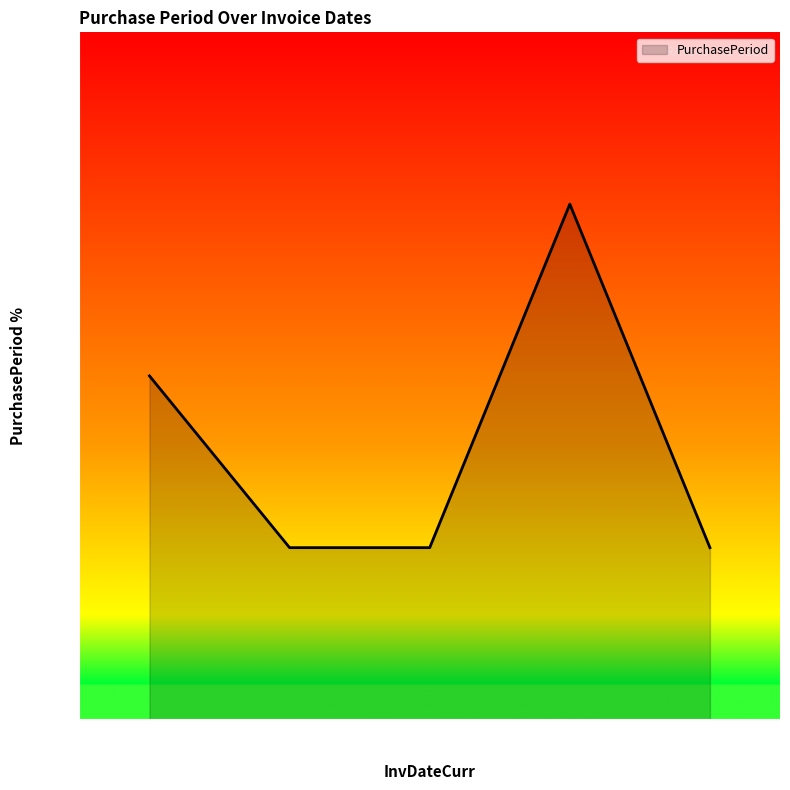

List the labels in order of value, largest first.

2017-11-13, 2017-11-08, 2017-11-09, 2017-11-10, 2017-11-14